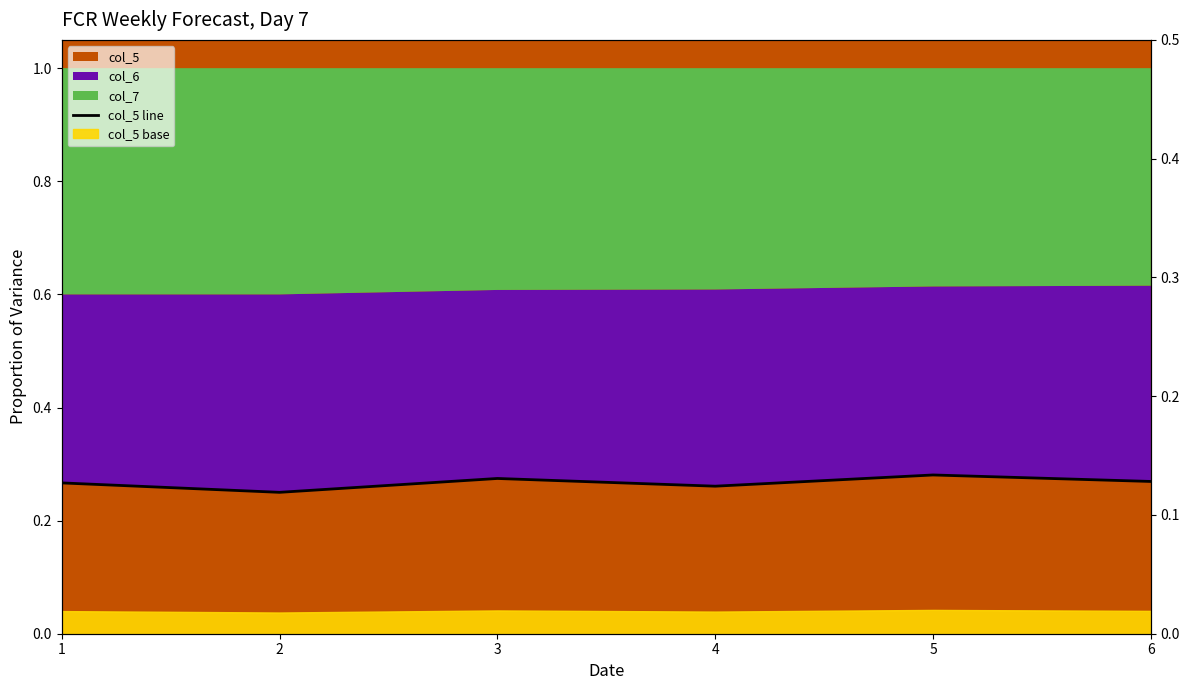

At which category does the data reach its first local valley?

2